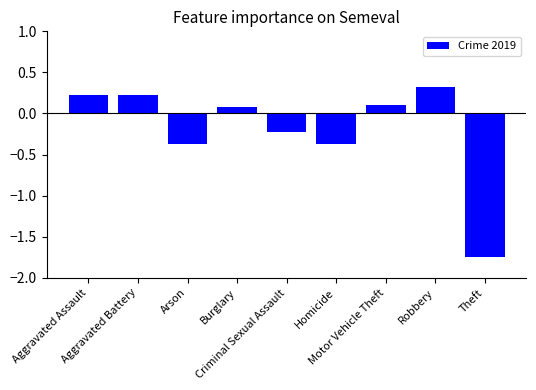

True or false: the data shows -0.2 at Criminal Sexual Assault.

True